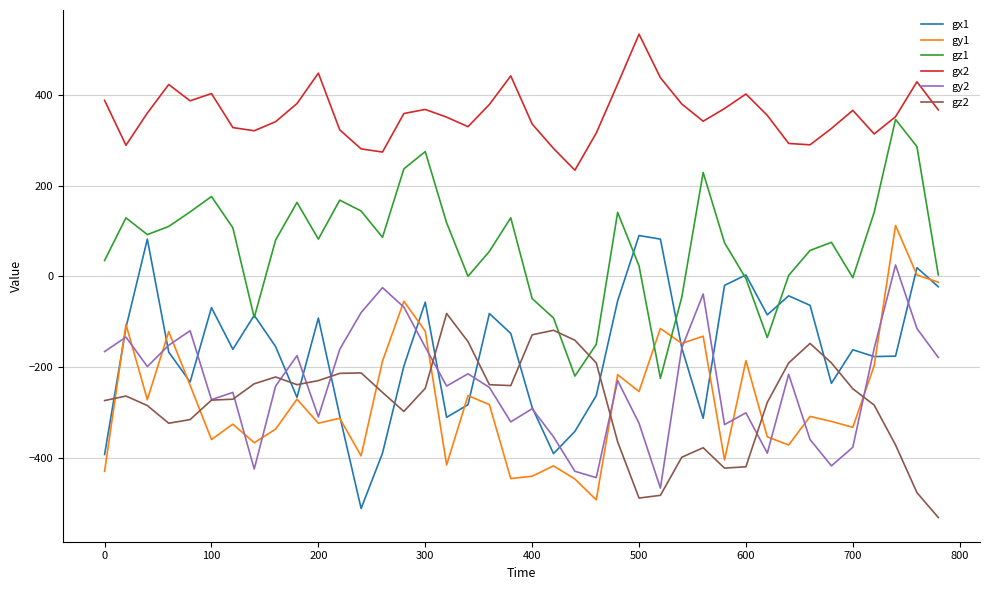

Which series has the largest total across all categories?

gx2